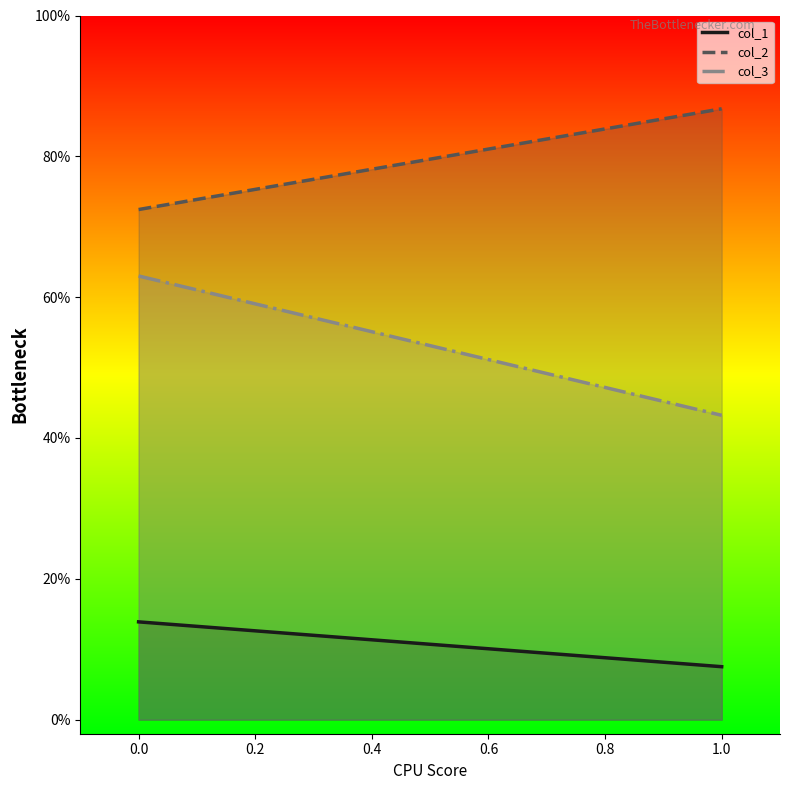

Count the number of data series in this chart.

3